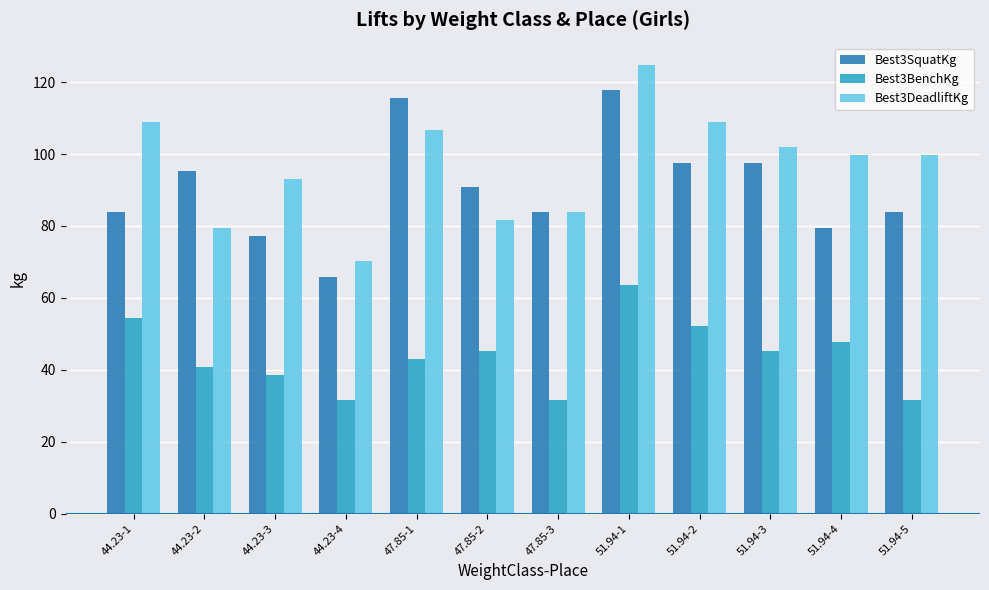

What is the sum of all Best3DeadliftKg values?

1158.9